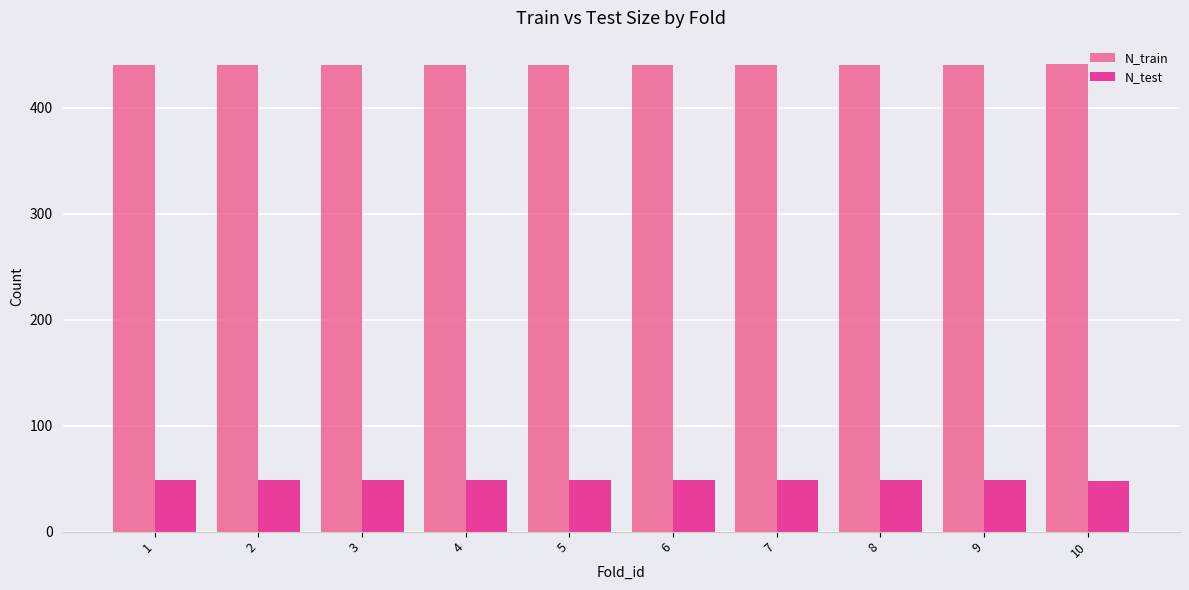

How many series are shown in this chart?

2